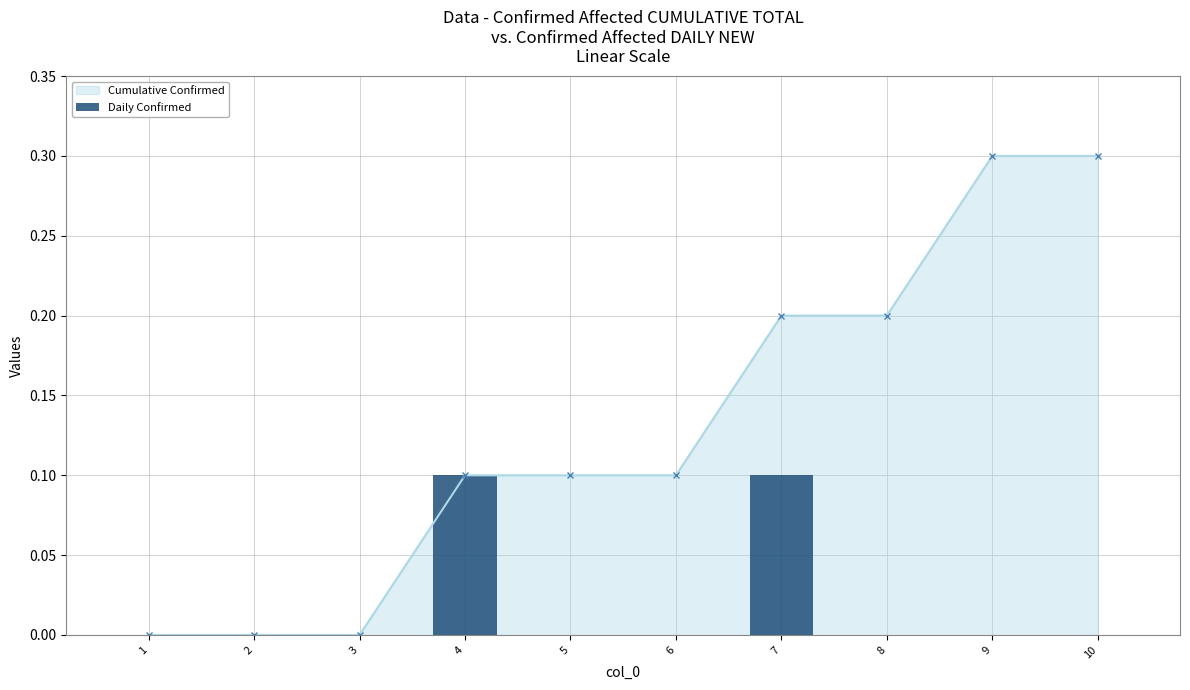

Count the values in the range 0 to 1.

10